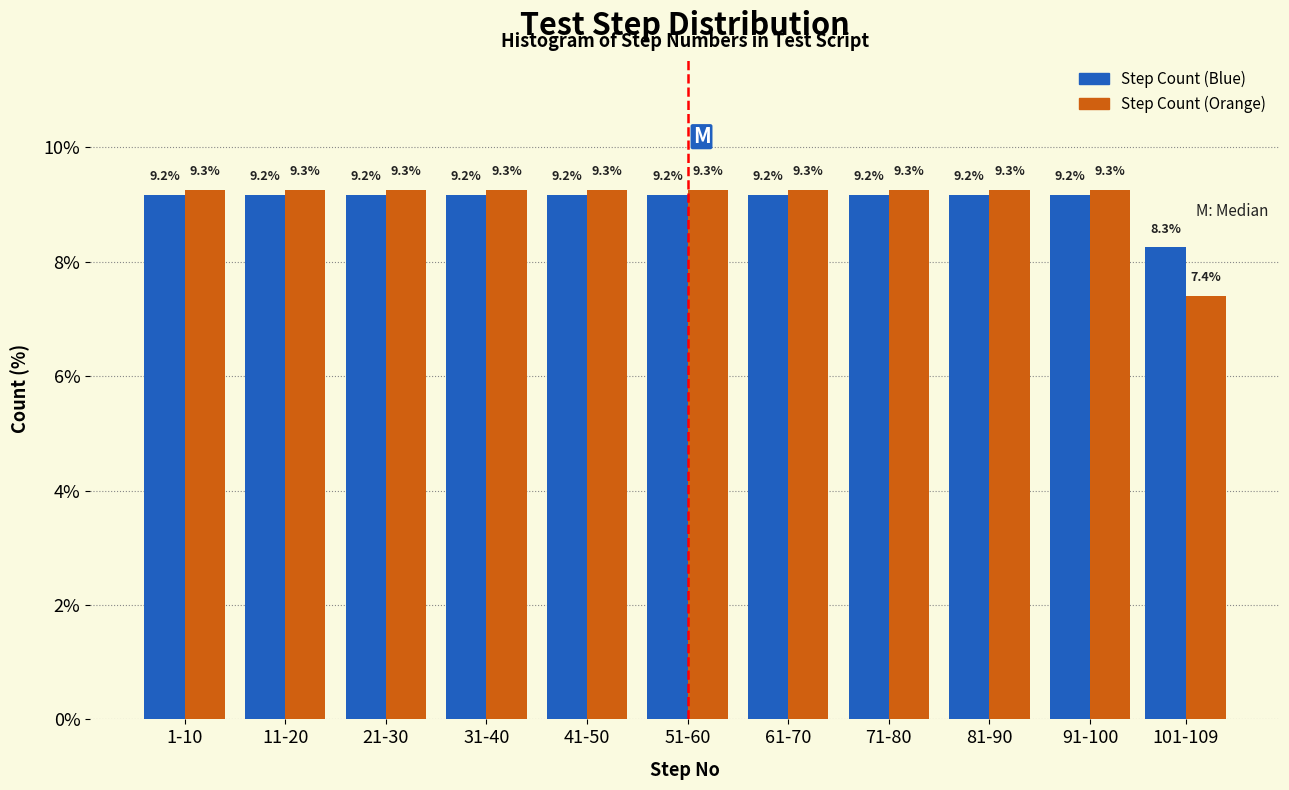

Reading right to left, extract all data points from this chart.

Step Count (Blue): 101-109=8.3	91-100=9.2	81-90=9.2	71-80=9.2	61-70=9.2	51-60=9.2	41-50=9.2	31-40=9.2	21-30=9.2	11-20=9.2	1-10=9.2
Step Count (Orange): 101-109=7.4	91-100=9.3	81-90=9.3	71-80=9.3	61-70=9.3	51-60=9.3	41-50=9.3	31-40=9.3	21-30=9.3	11-20=9.3	1-10=9.3